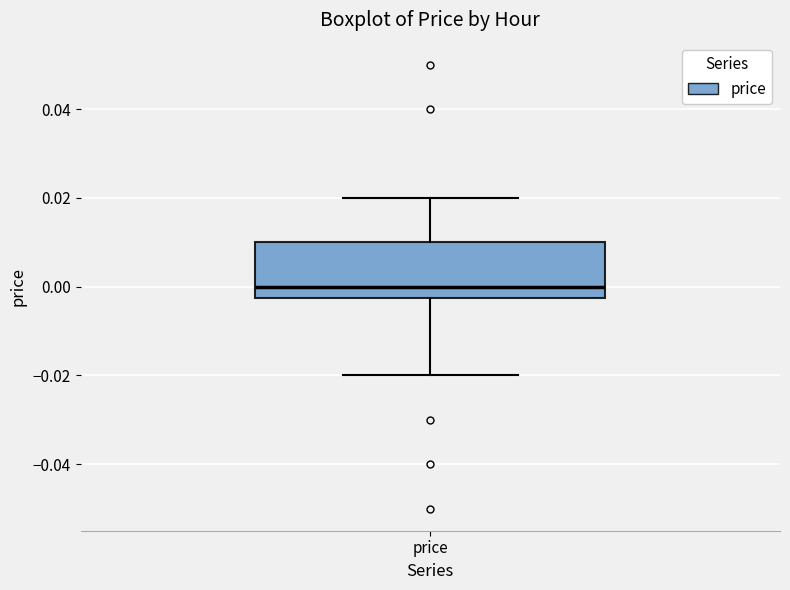

Transcribe this box plot: give where the median line is, the range the box spans, and where the two whiskers end, as read against the y-axis. The values are not printed on the chart, so give them approximately, as read against the axis.

median 0.000, box -0.002 to 0.010, whiskers -0.020 to 0.020